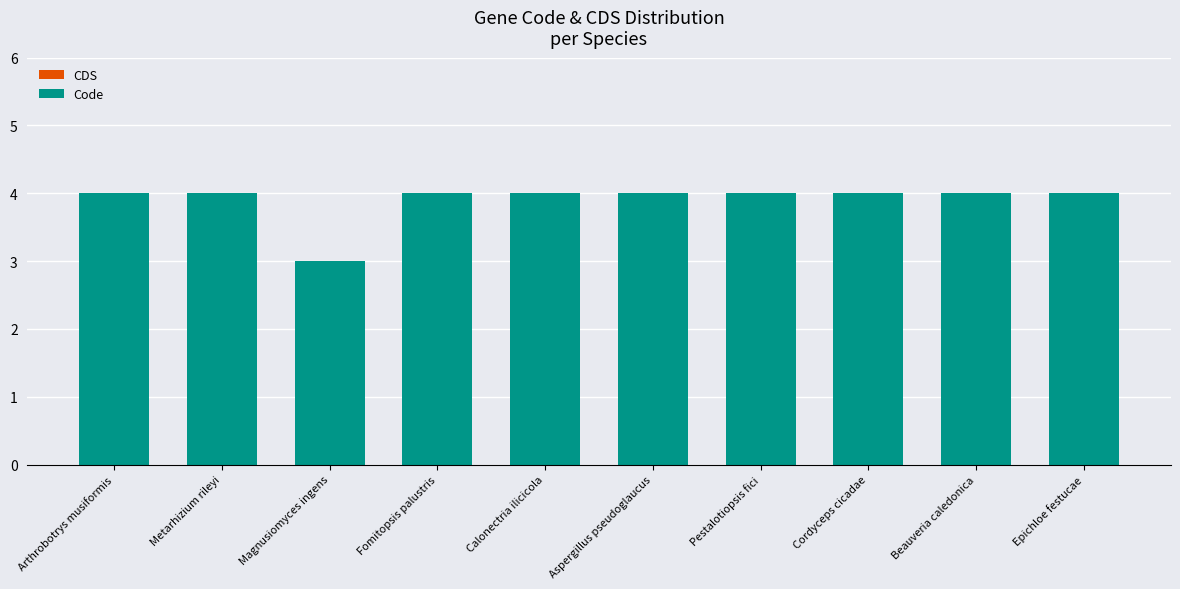

Read the value at Arthrobotrys musiformis.

4